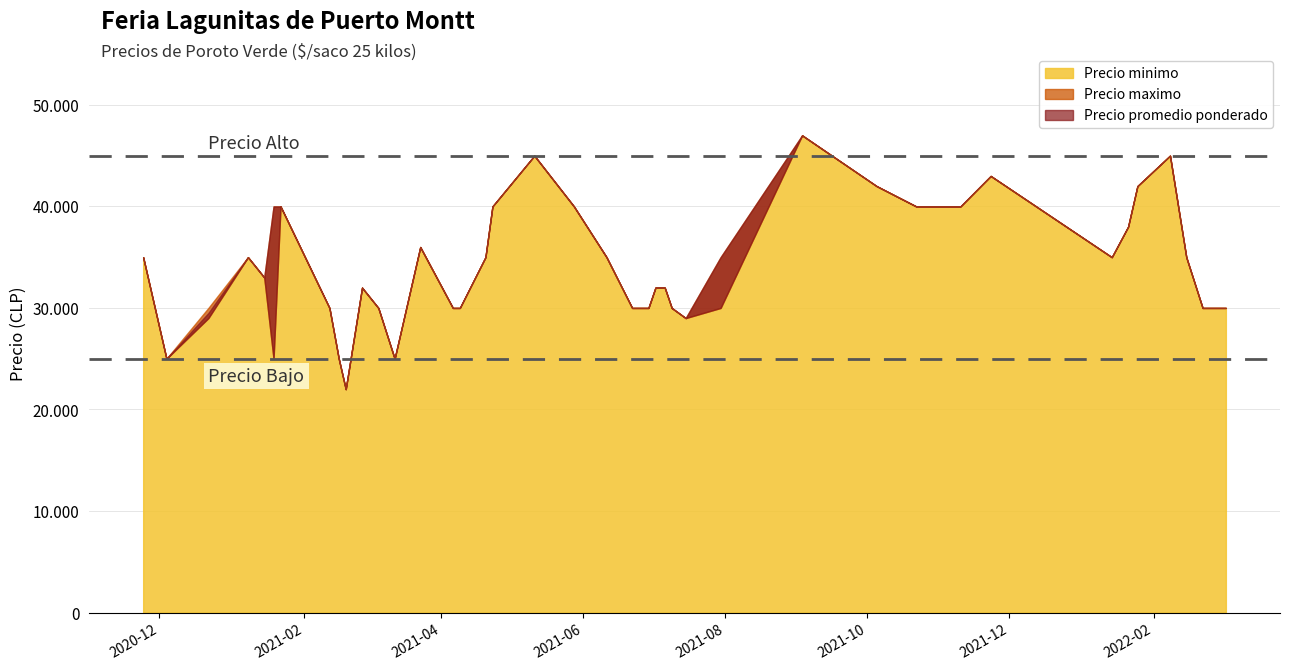

True or false: Precio promedio ponderado and Precio maximo intersect in this chart.

False